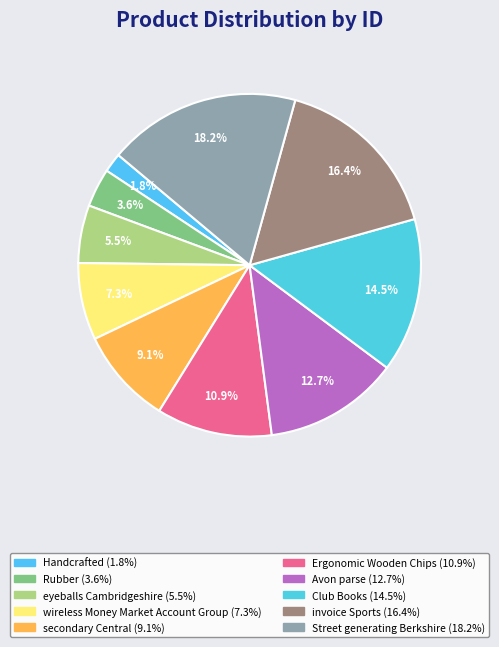

Count the number of slices in the pie.

10